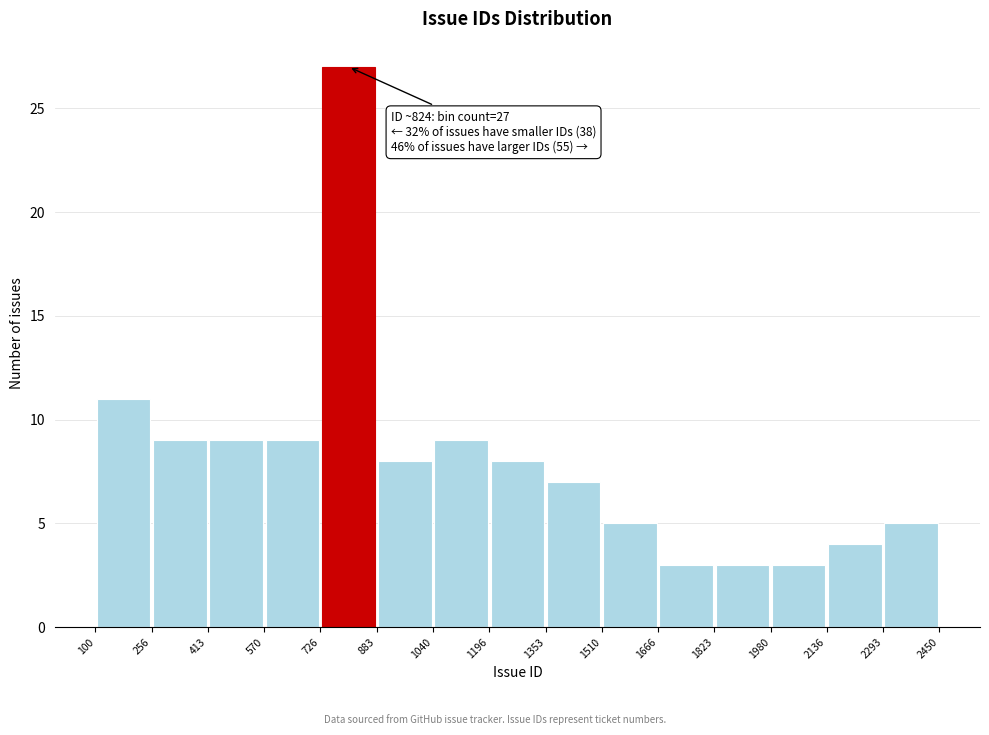

Which range on the x-axis has the tallest bar?

726 to 883